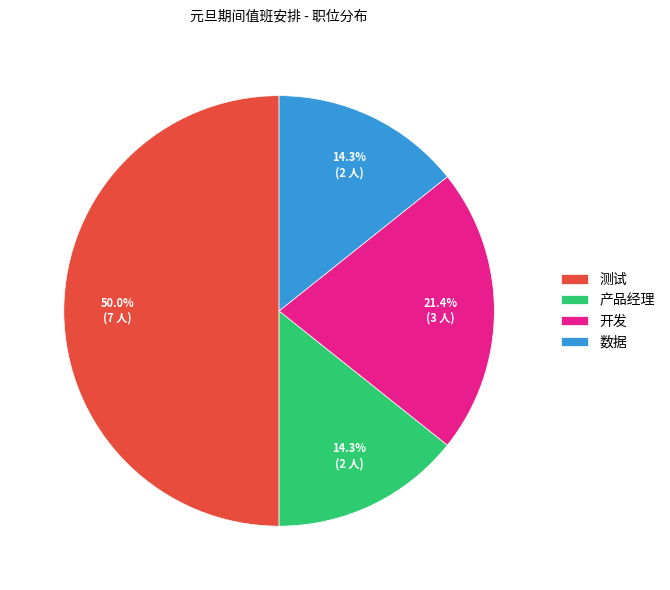

Does 开发 account for over 50% of the chart?

No